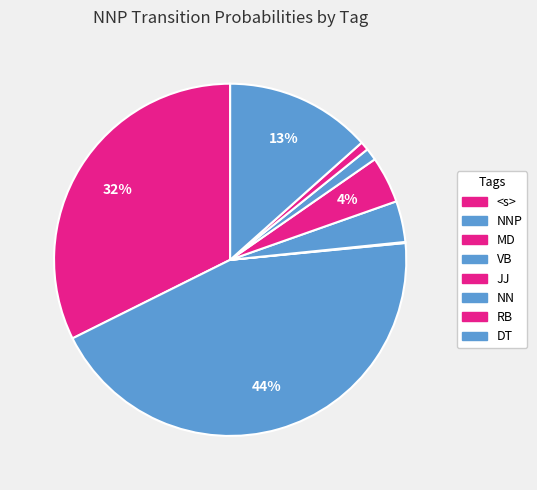

How many slices are in this pie chart?

8